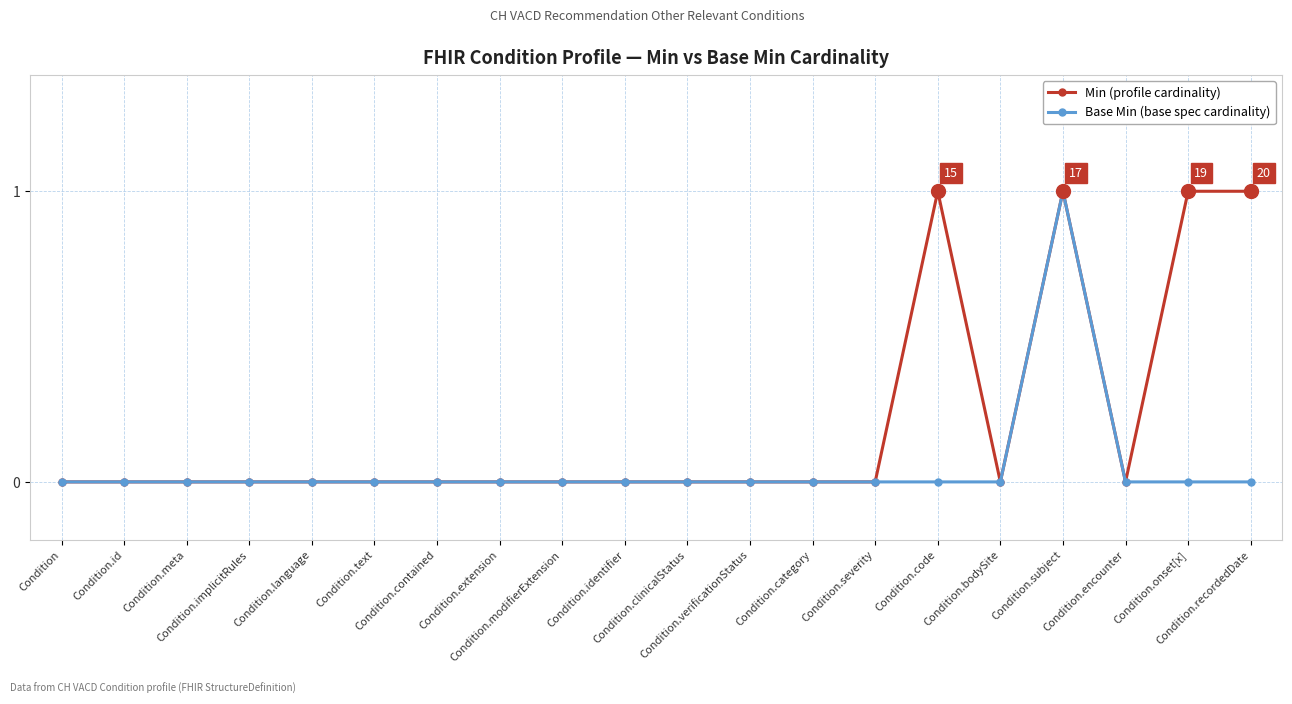

How many series are shown in this chart?

2